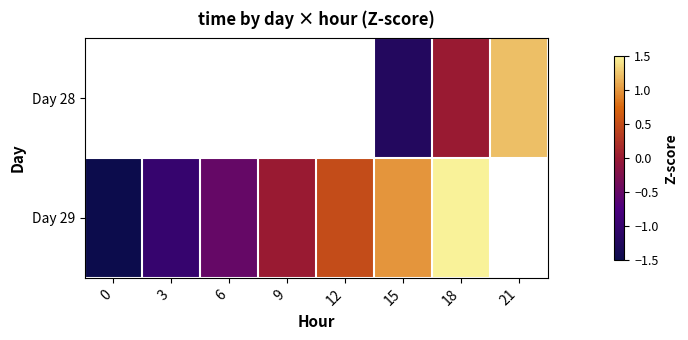

The value of Day 29 at 9 is 0.0. True or false?

True